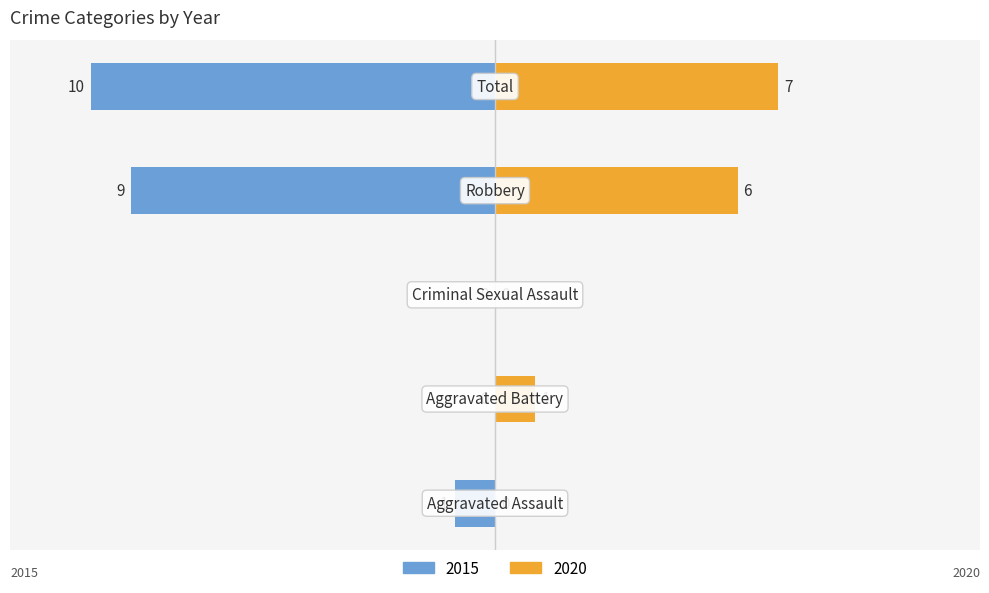

Are the bars grouped side by side (vs. stacked)?

Yes